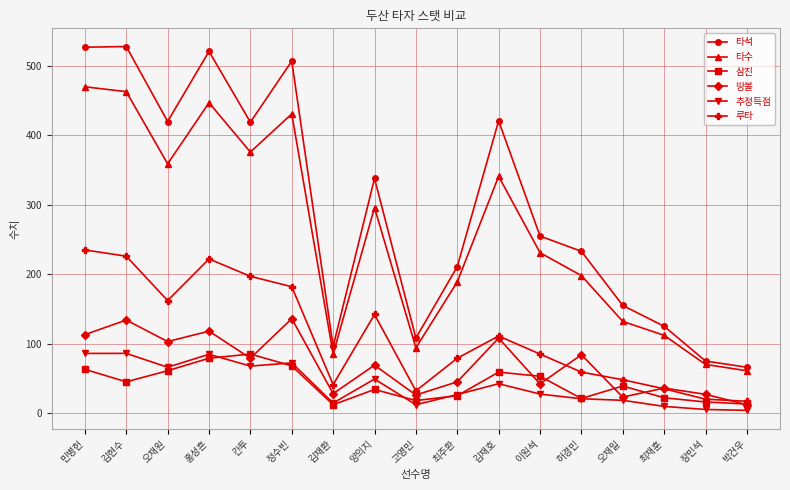

Which series has the largest total across all categories?

타석